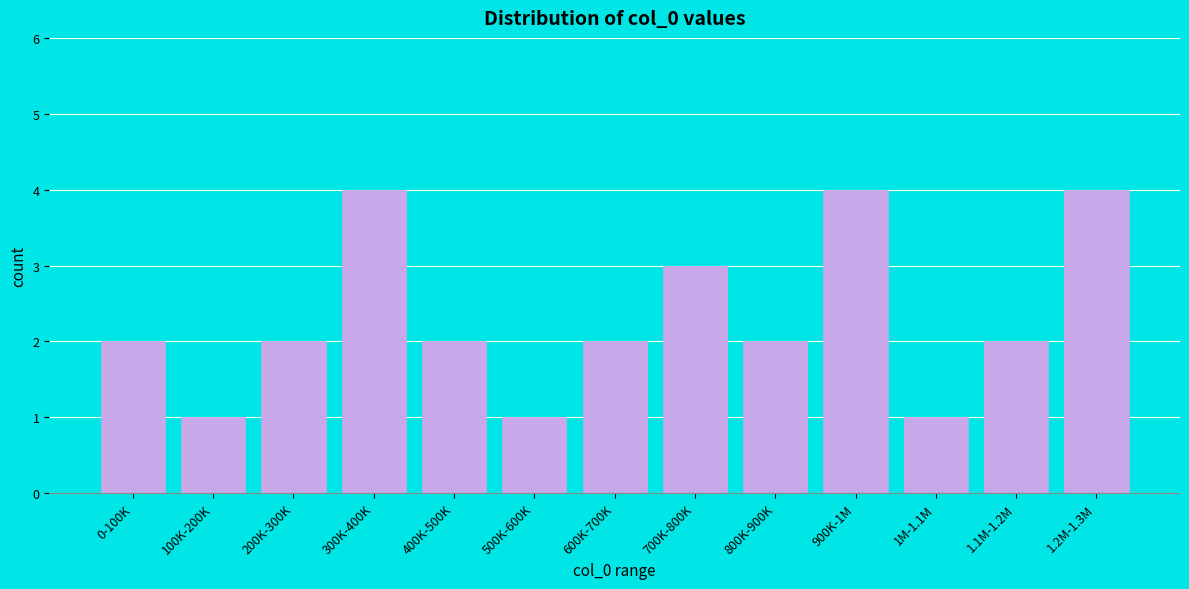

Reading left to right, extract all data points from this chart.

0-100K=2	100K-200K=1	200K-300K=2	300K-400K=4	400K-500K=2	500K-600K=1	600K-700K=2	700K-800K=3	800K-900K=2	900K-1M=4	1M-1.1M=1	1.1M-1.2M=2	1.2M-1.3M=4